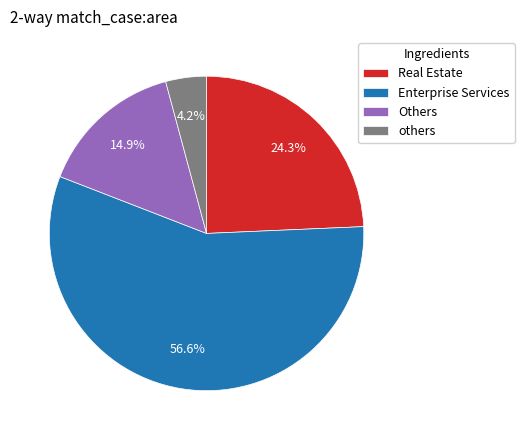

Rank the categories by value from highest to lowest.

Enterprise Services, Real Estate, Others, others